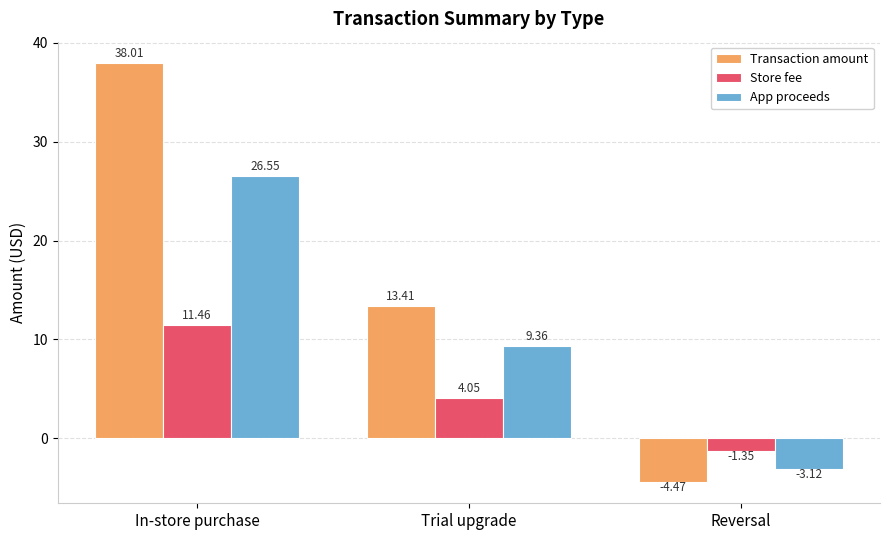

How many series are shown in this chart?

3